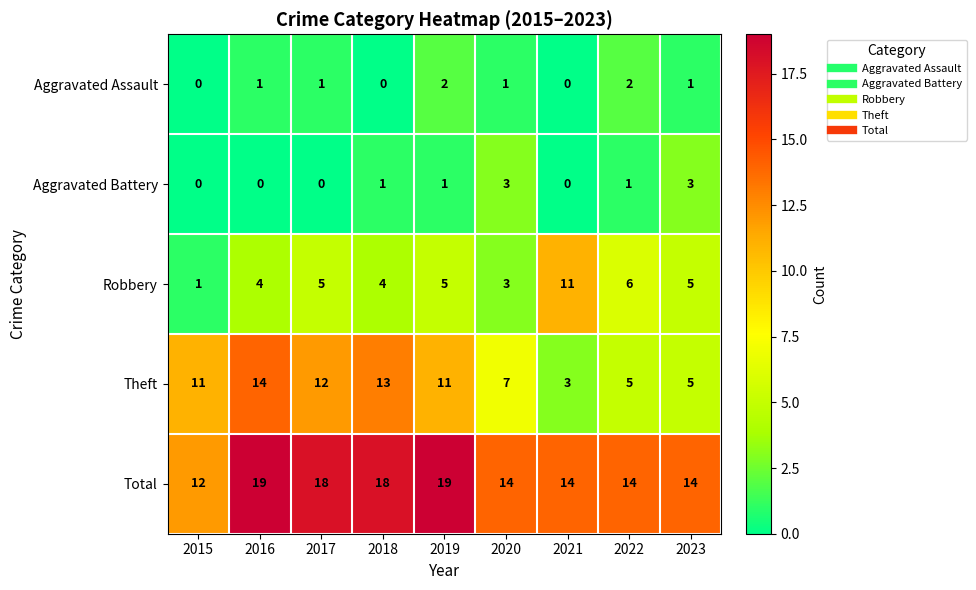

What is the sum of the Theft values at 2019 and 2017?

23